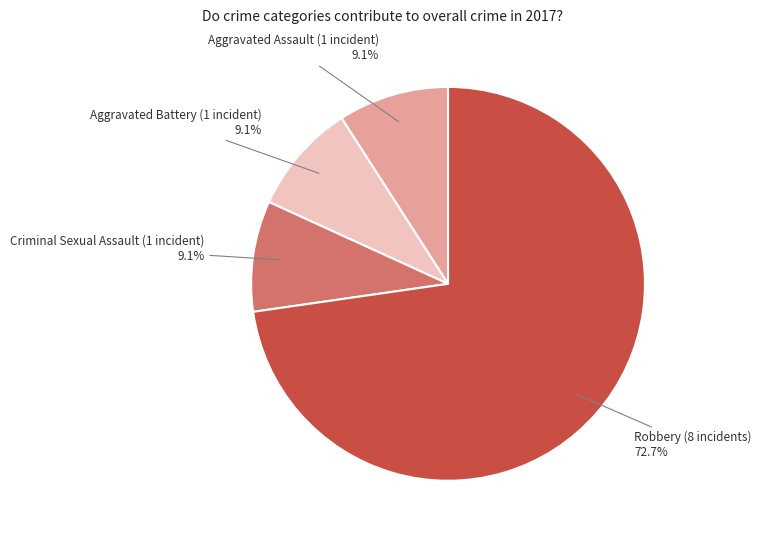

Is there any slice that represents more than half of the pie?

Yes